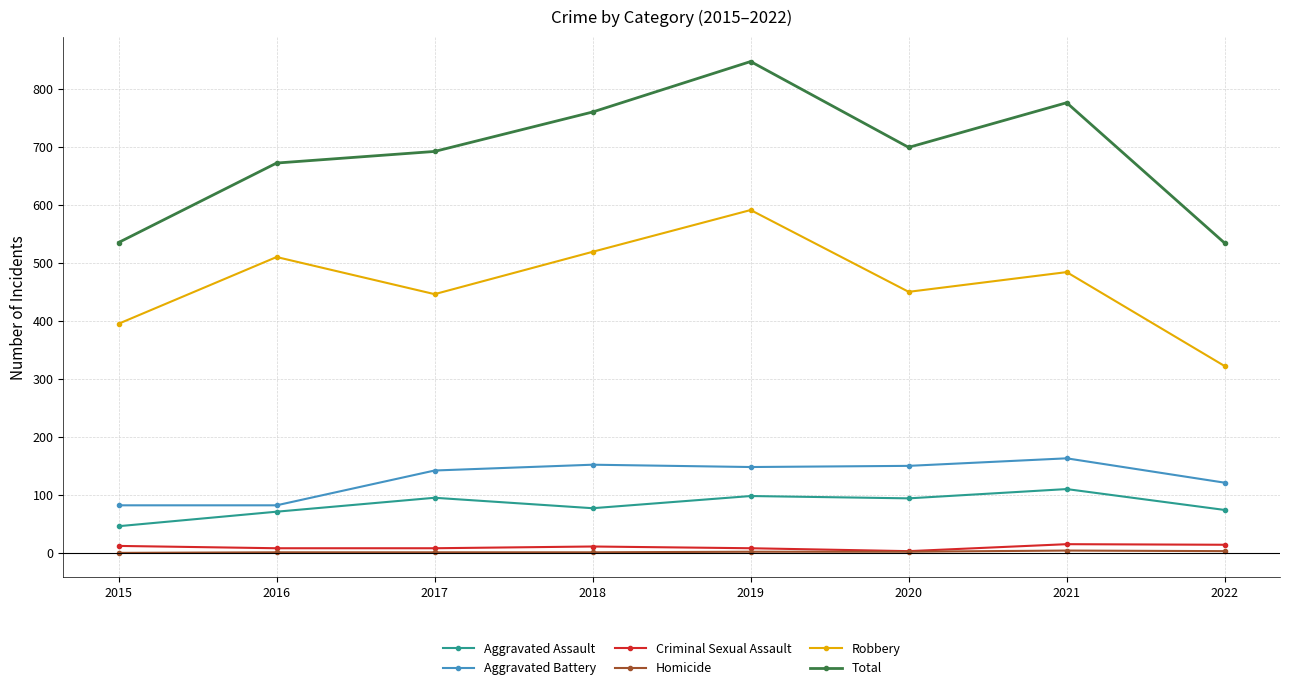

In Robbery, how many points are higher than both neighbors (excluding endpoints)?

3